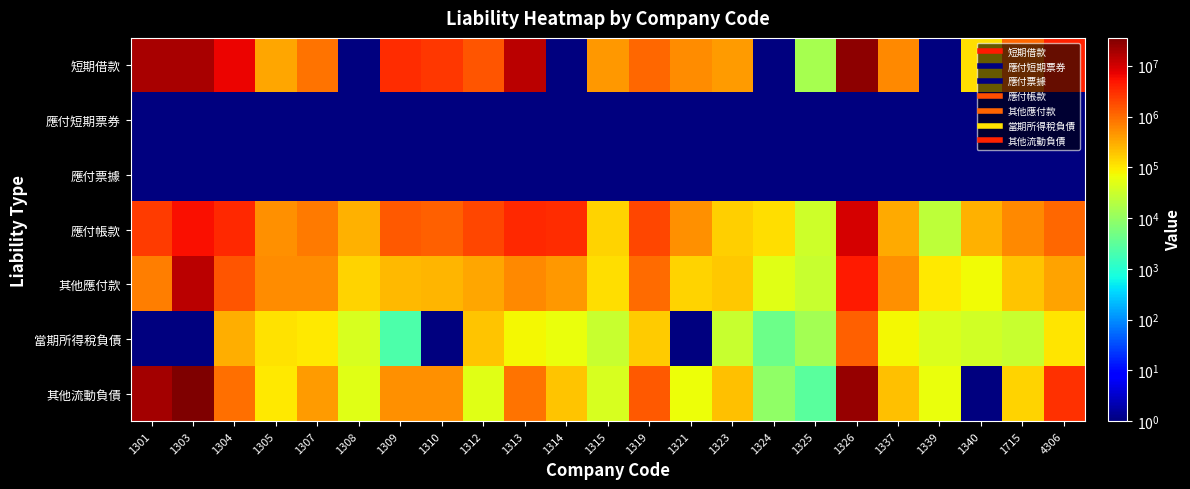

Which series has the largest total across all categories?

短期借款